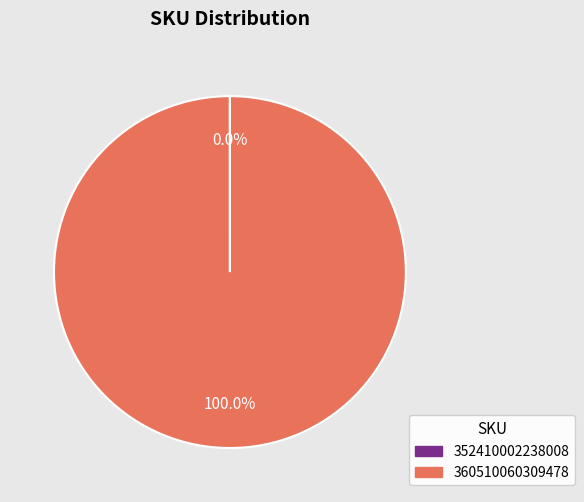

To the nearest percent, what is the difference between the largest and smallest slice percentages?

100%